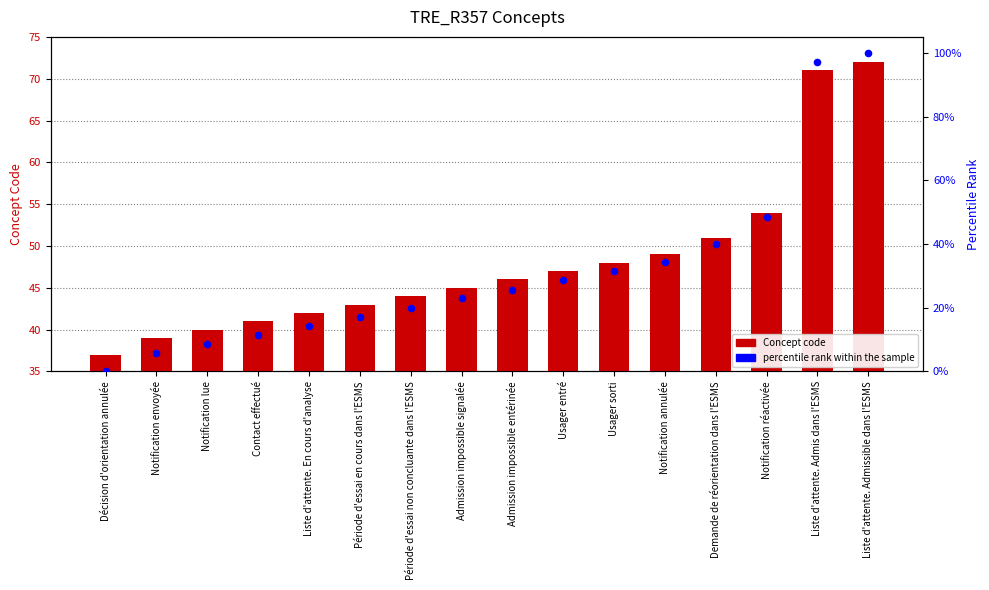

What are all the series names shown in the legend?

Concept code, percentile rank within the sample